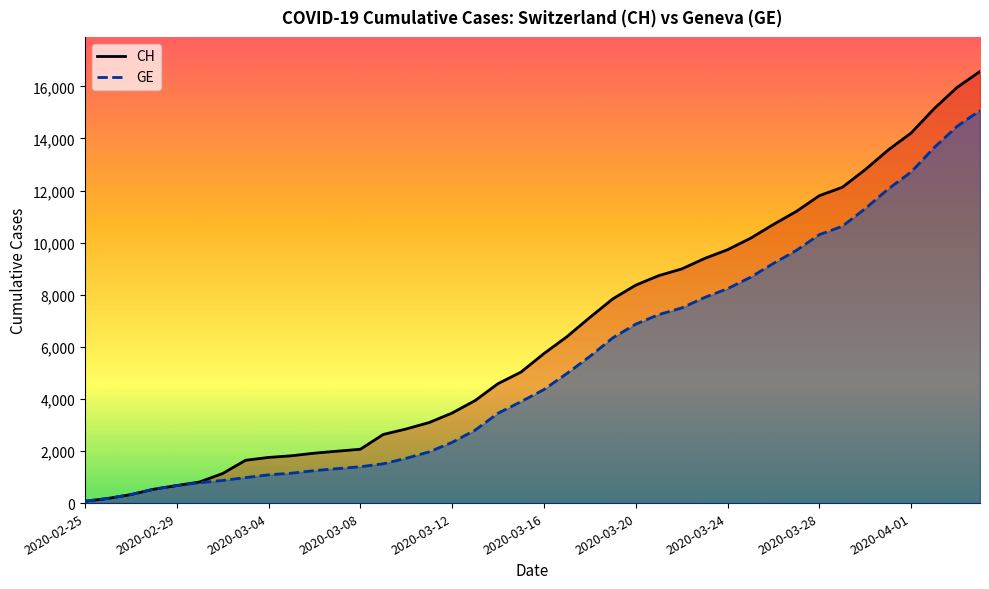

List the series in order of their peak value, lowest first.

GE, CH